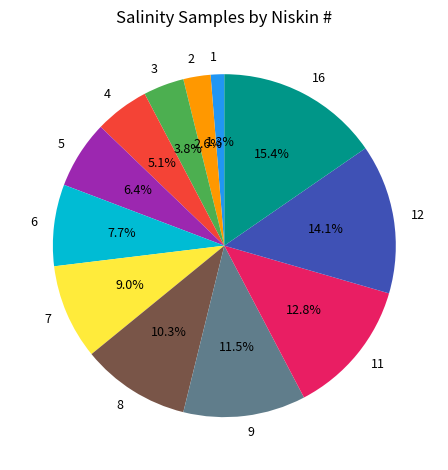

Is it true that 16 is 2% of the pie?

False